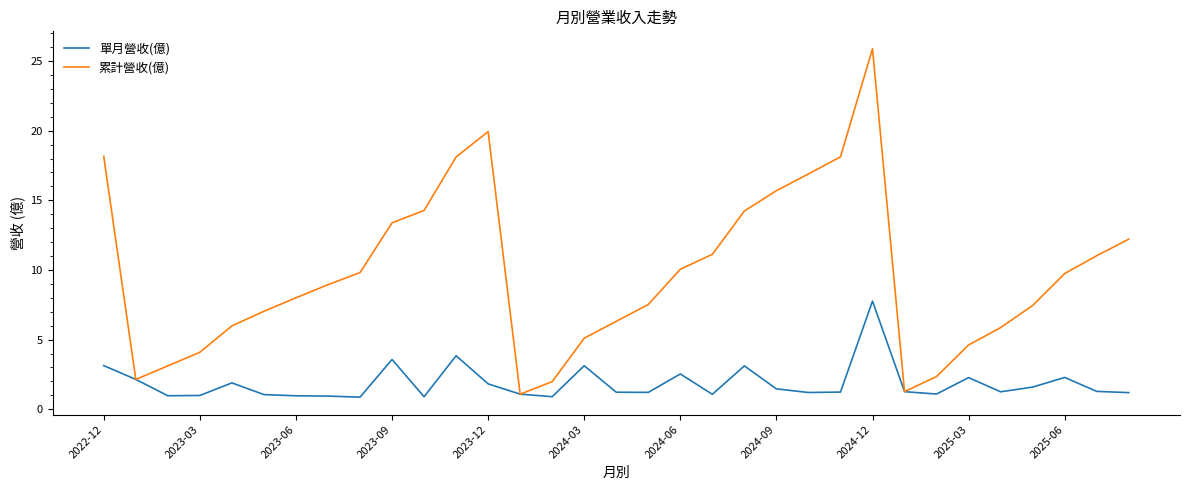

List the series in order of their overall mean, highest first.

累計營收(億), 單月營收(億)